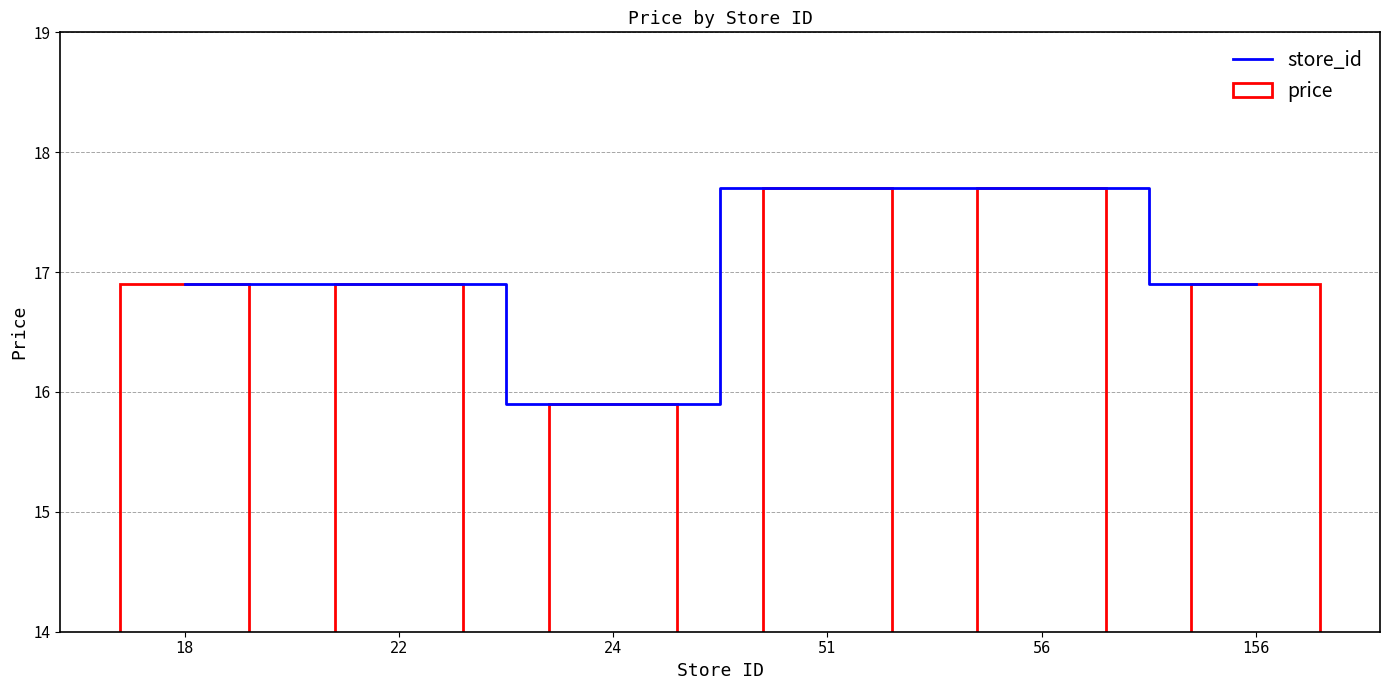

Are the bars horizontal?

No